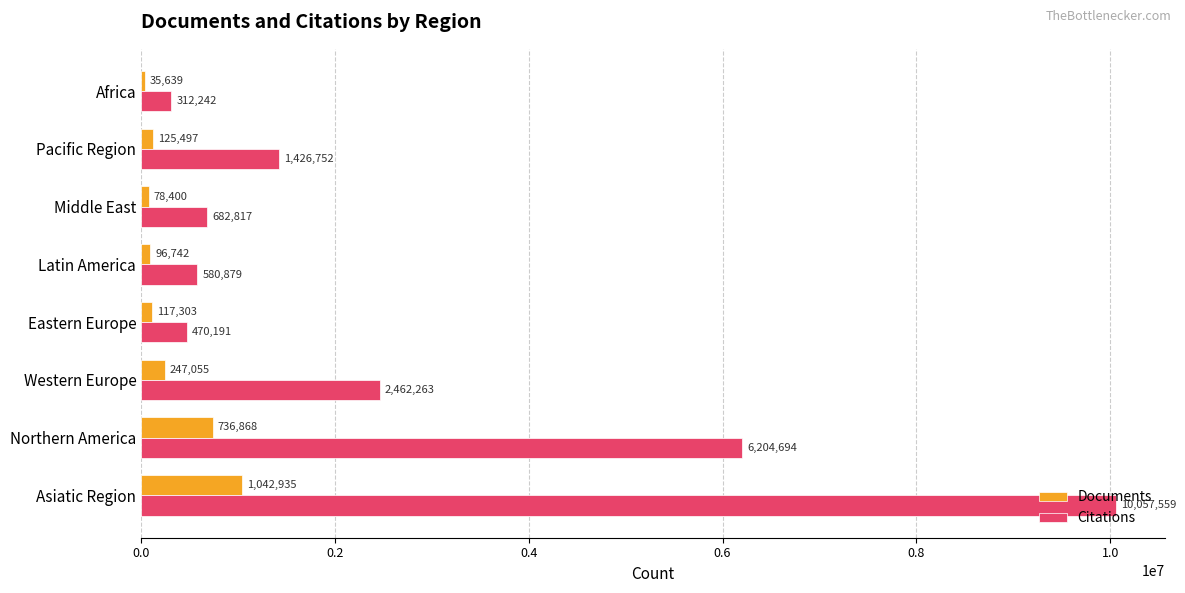

The value of Citations at Asiatic Region is 15984840. True or false?

False